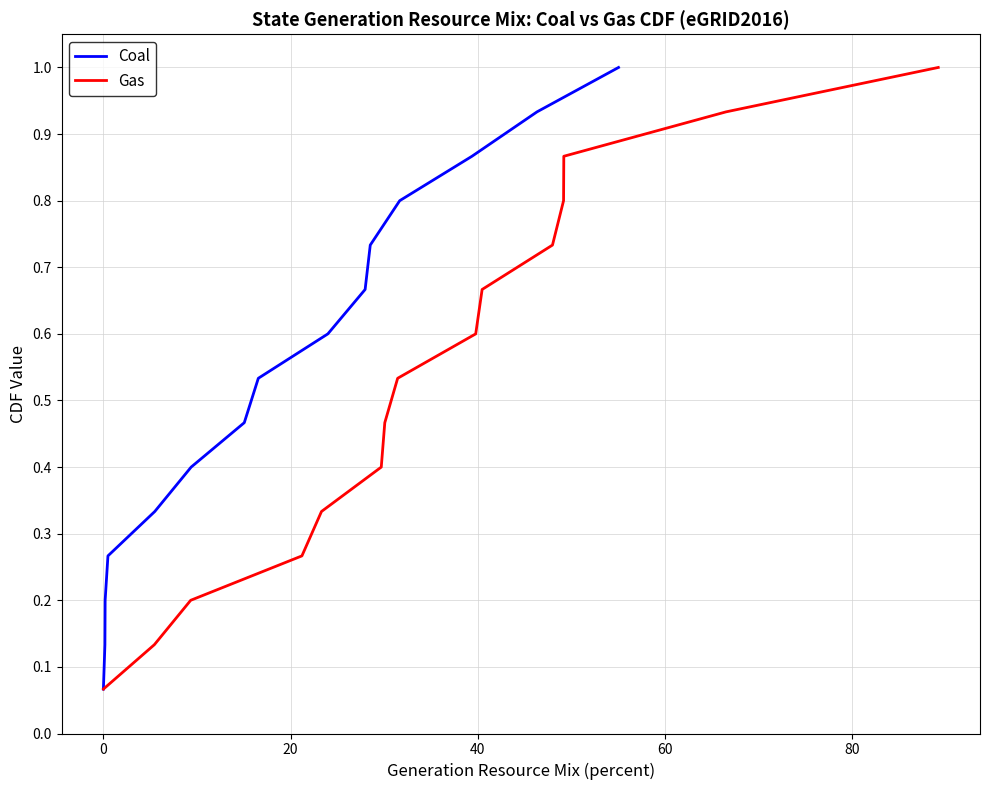

What are all the series names shown in the legend?

Coal, Gas